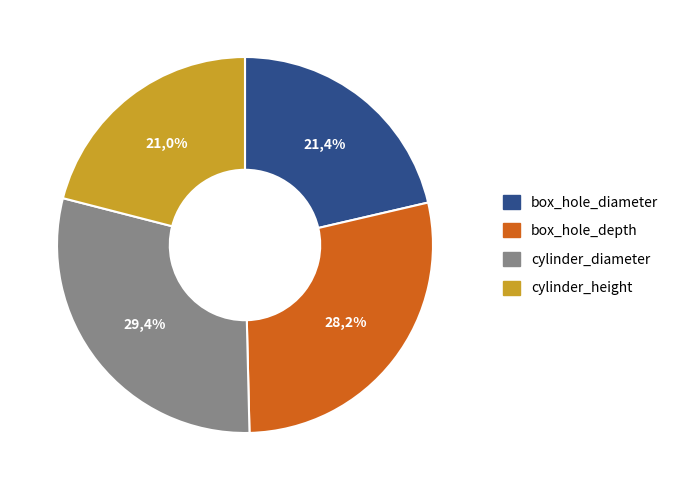

Does box_hole_depth represent more than half of the total?

No